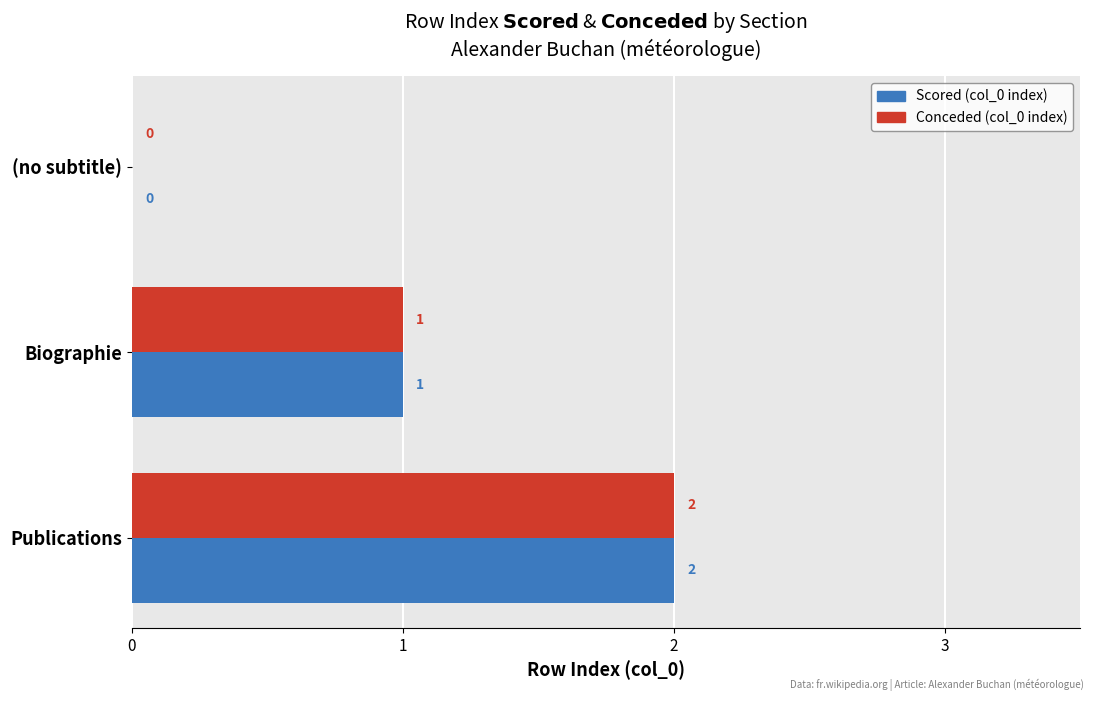

At which category is the sum across all series the highest?

Publications